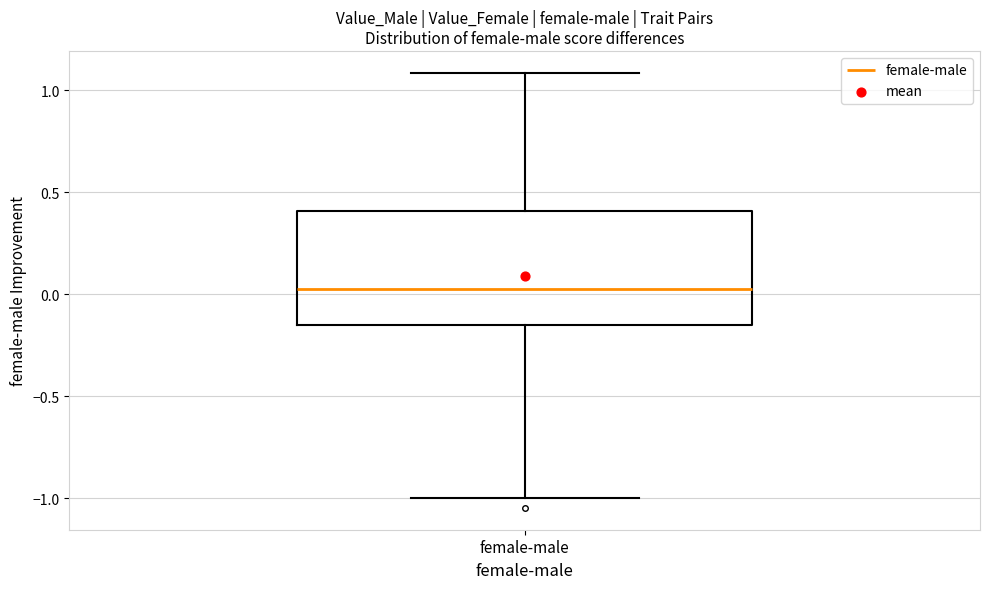

Read this box plot against the y-axis: the position of the median line, the range covered by the box, and the ends of both whiskers. The values are not printed on the chart, so give them approximately, as read against the axis.

median 0.00, box -0.15 to 0.40, whiskers -1.00 to 1.10